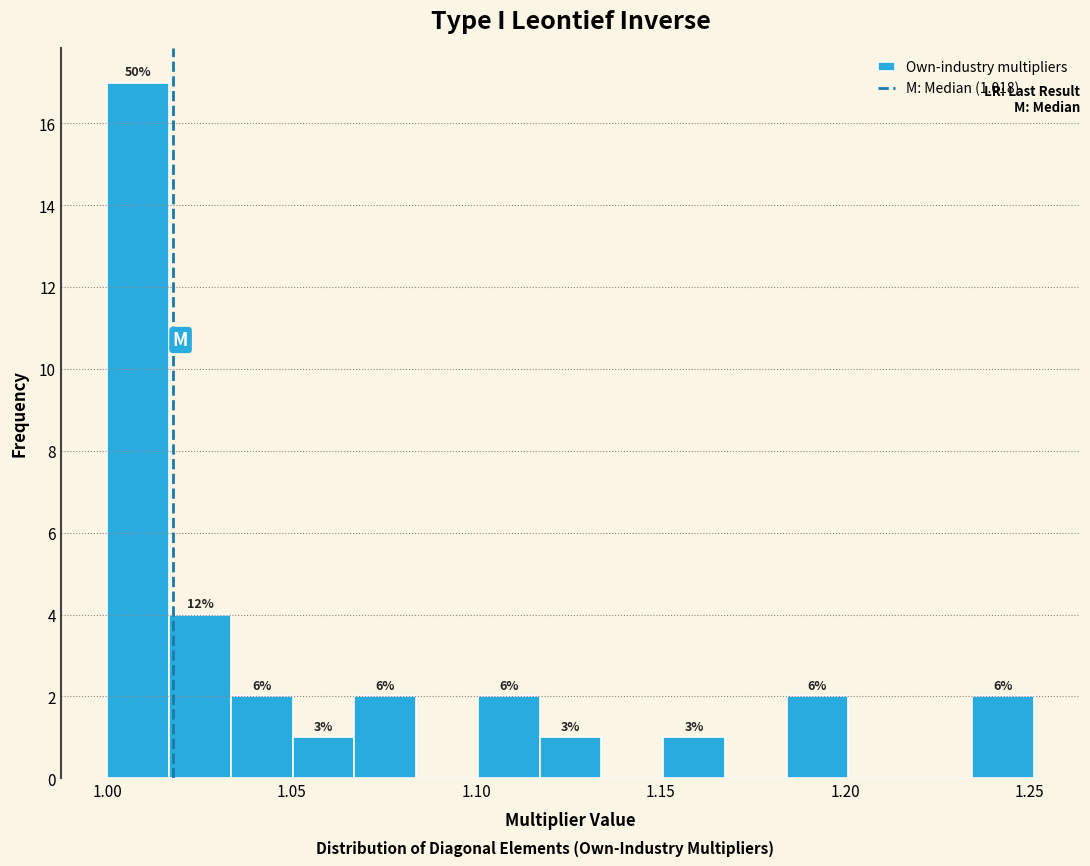

Read against the x-axis, roughly where is the centre of the tallest bar?

1.010